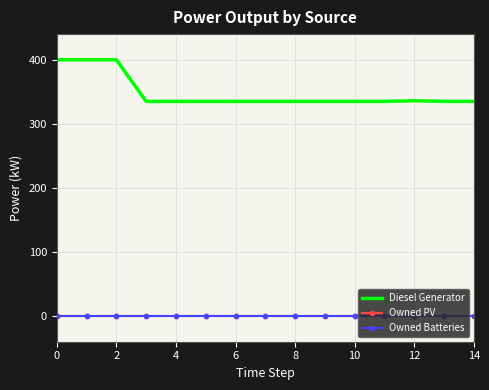

True or false: Owned Batteries and Owned PV cross at least once.

False